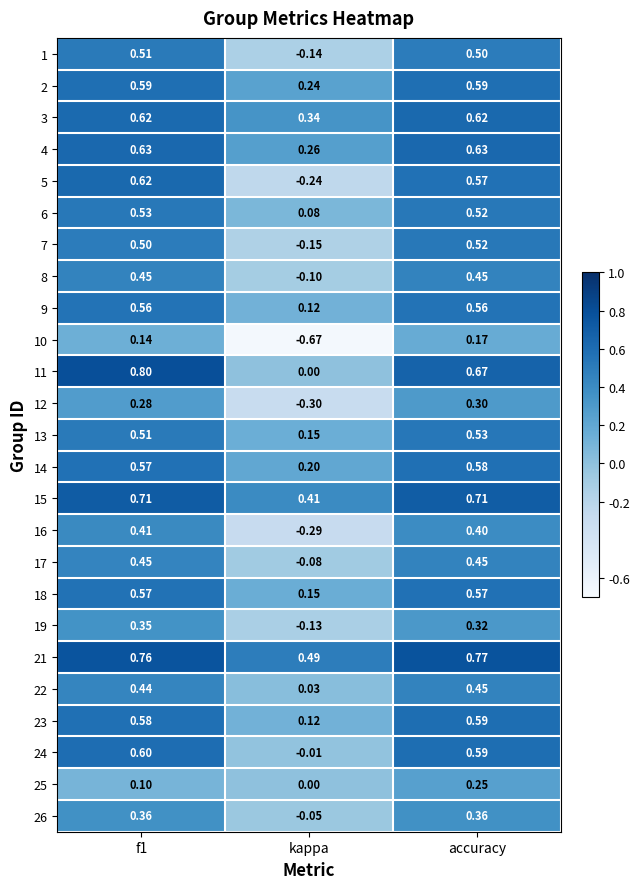

Is the value of 11 at kappa greater than the value of 1 at accuracy?

No